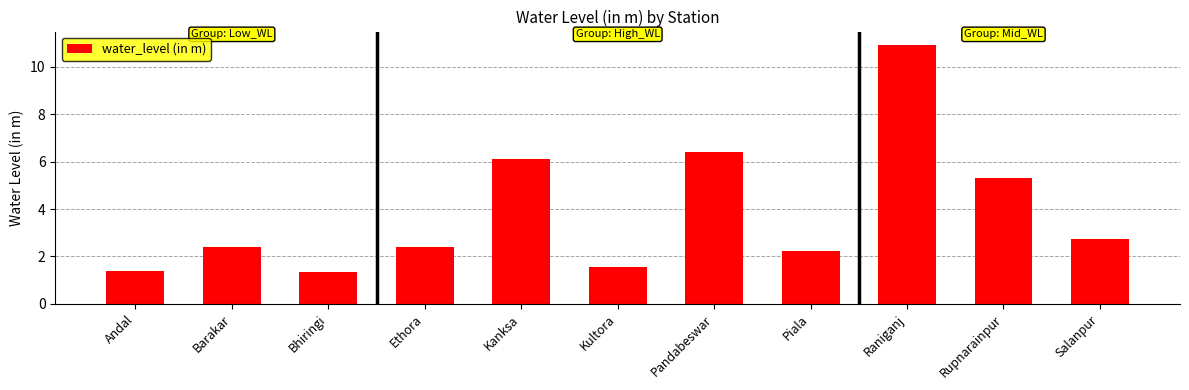

What is the greatest value displayed?

10.9